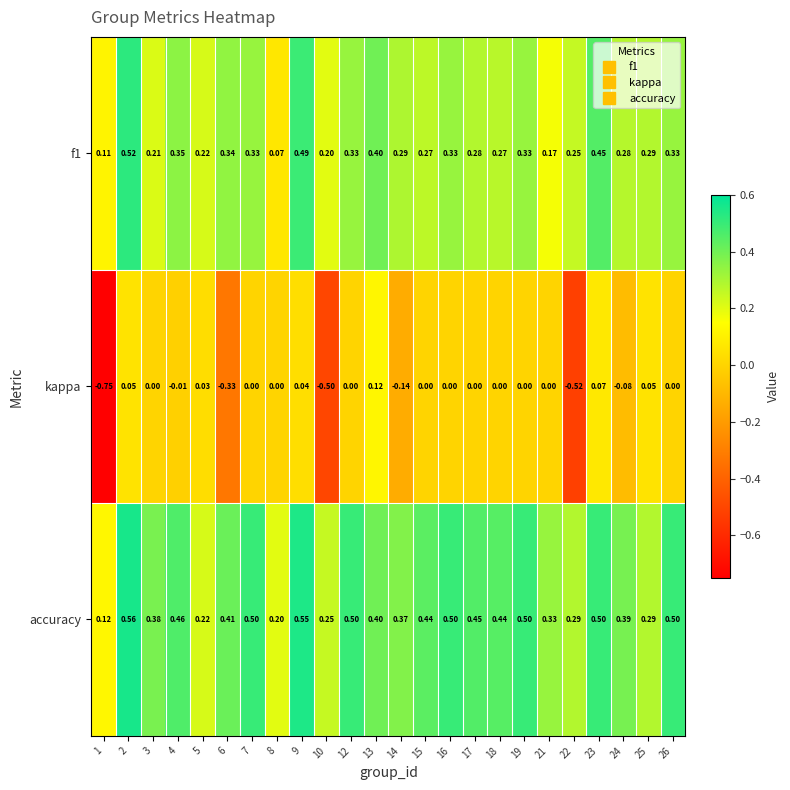

How many series are shown in this chart?

3